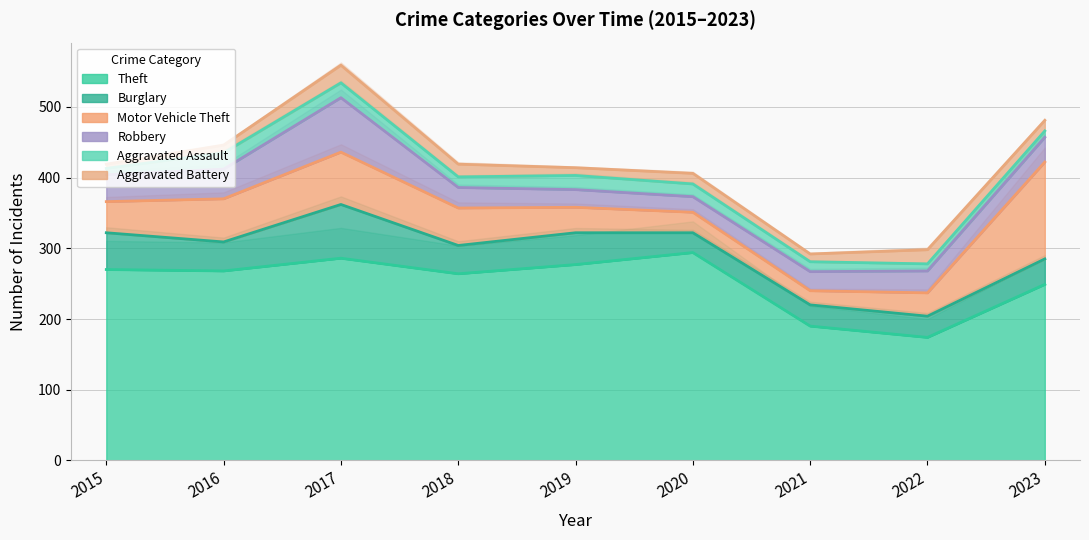

What is the difference between the highest and lowest values at 2017?

265